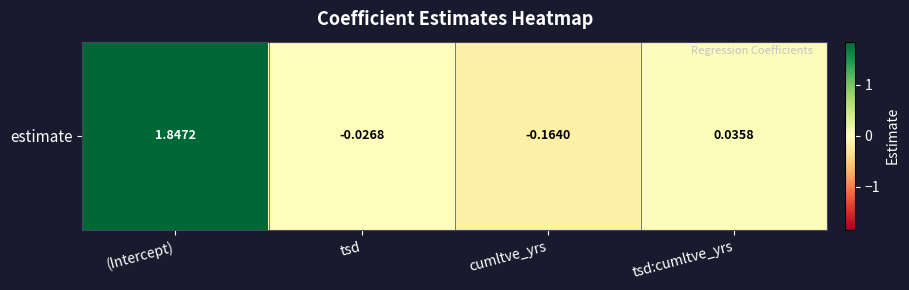

Reading left to right, what are all the values shown in this chart?

(Intercept)=1.8	tsd=-0.0	cumltve_yrs=-0.2	tsd:cumltve_yrs=0.0